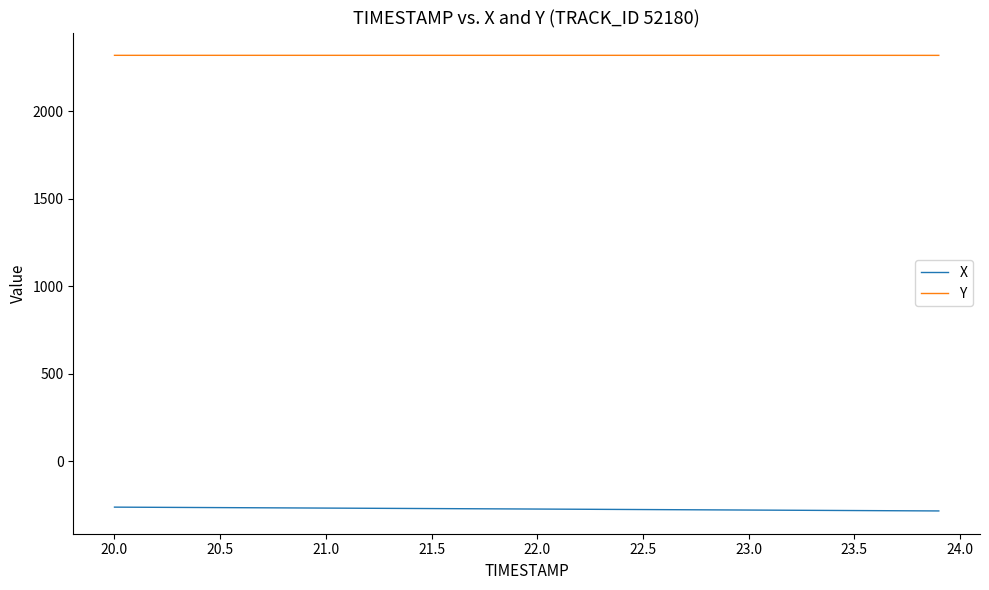

List the series in order of their overall mean, highest first.

Y, X